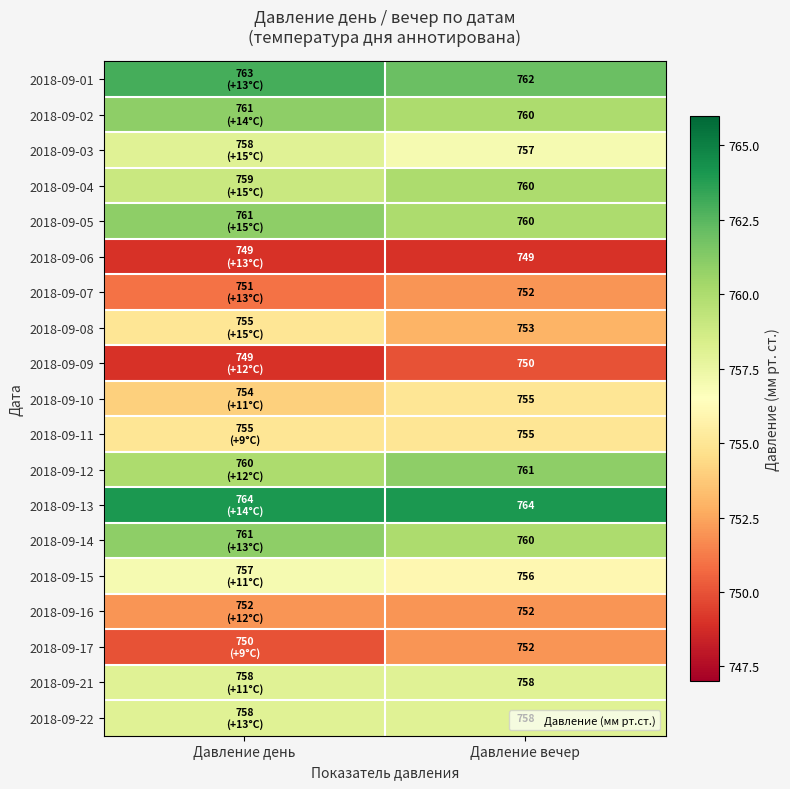

True or false: 2018-09-05 has a value of 425 at Давление вечер.

False